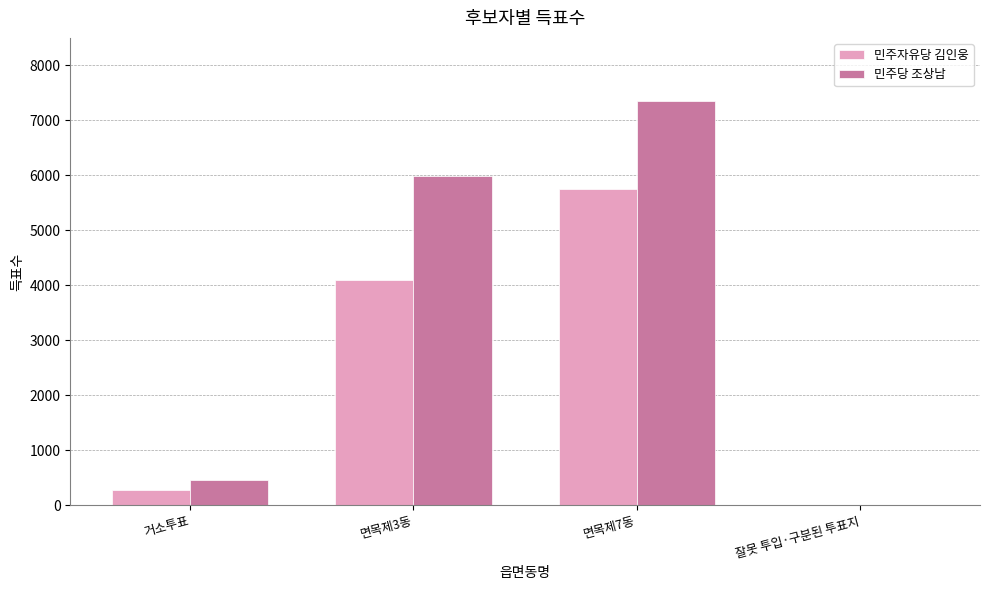

What are all the series names shown in the legend?

민주자유당 김인웅, 민주당 조상남